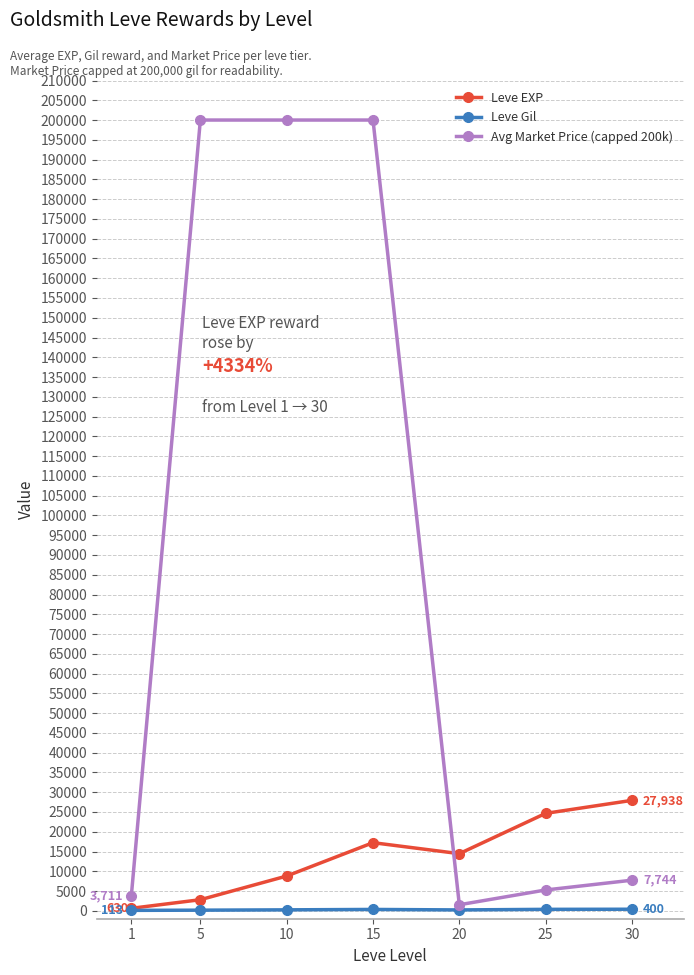

What is the value of the Leve EXP point at the 3rd from the left?

8796.0